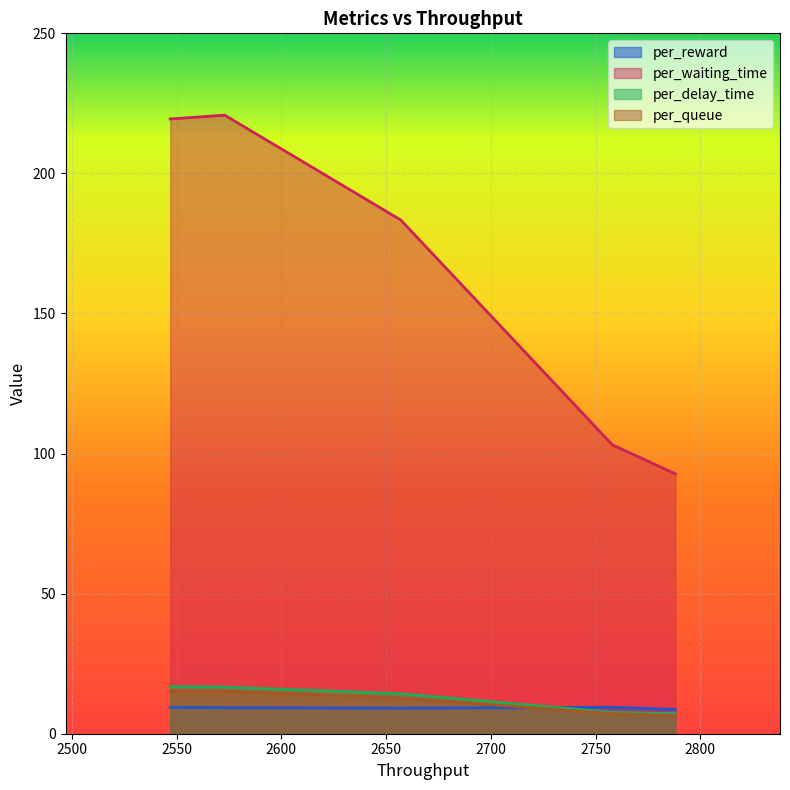

How many values in the per_reward series exceed 9?

4